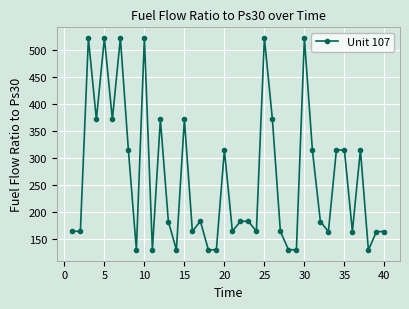

What is the maximum value shown in the chart?

522.2